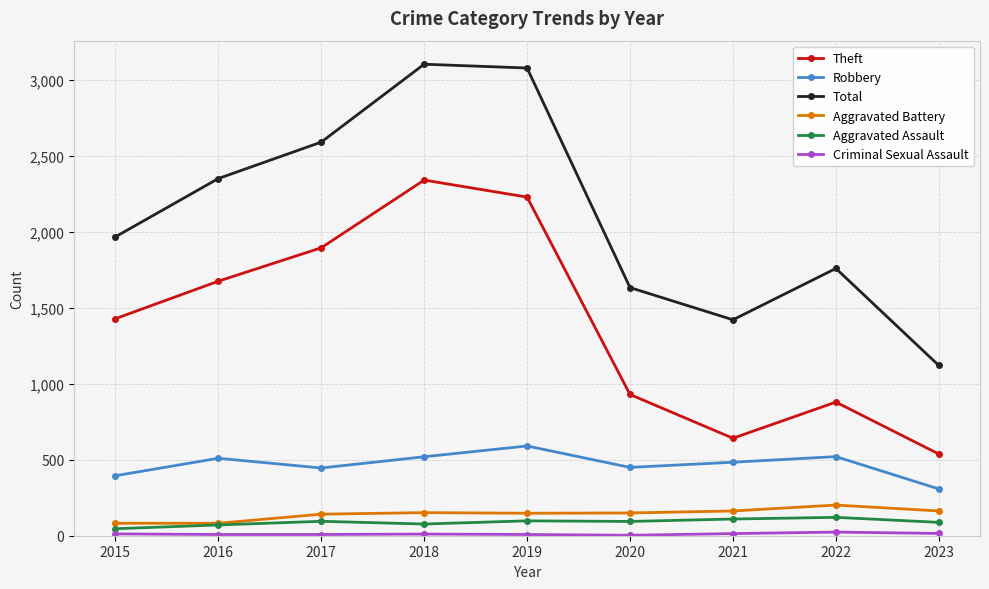

What is the greatest value displayed?

3105